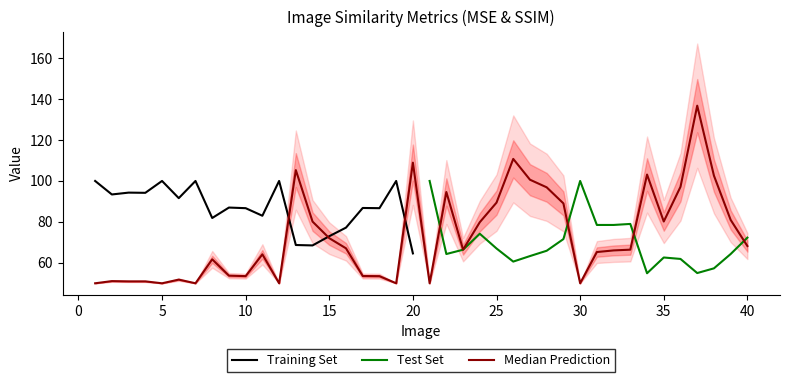

Does the chart display data point markers on the line(s)?

No